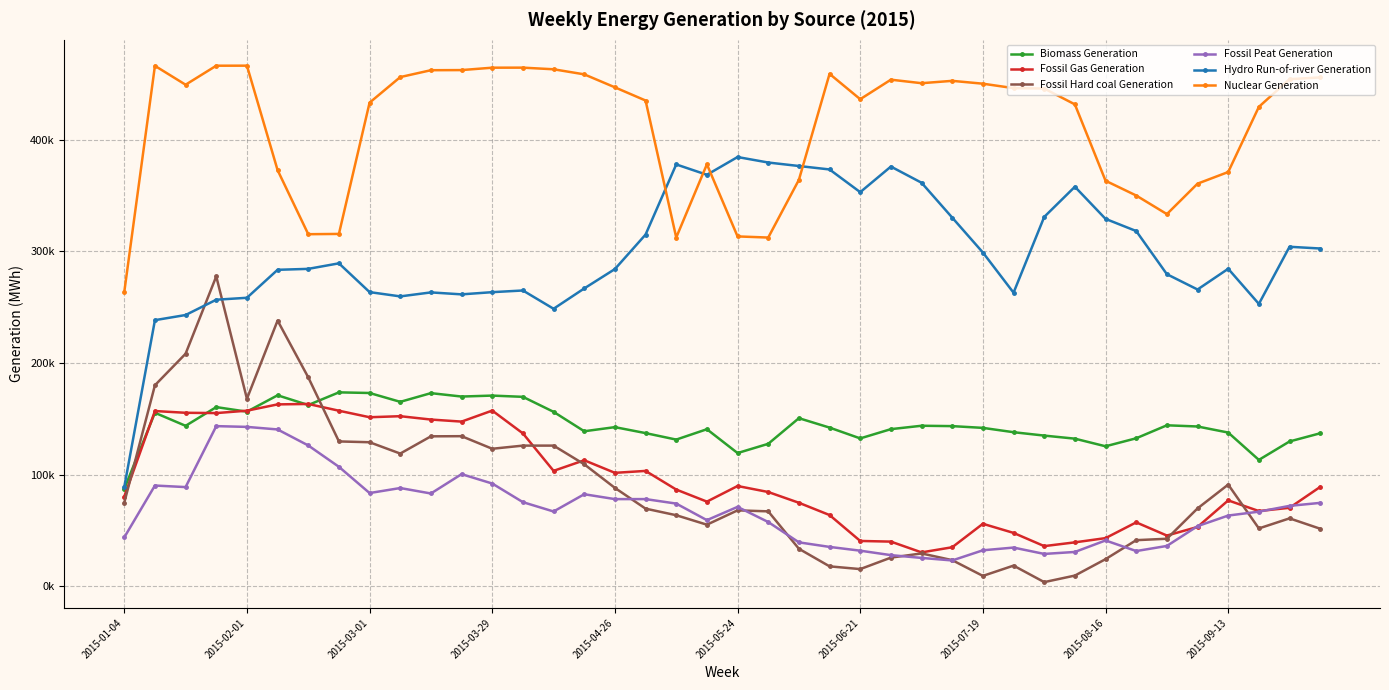

Does the chart have visible grid lines?

Yes